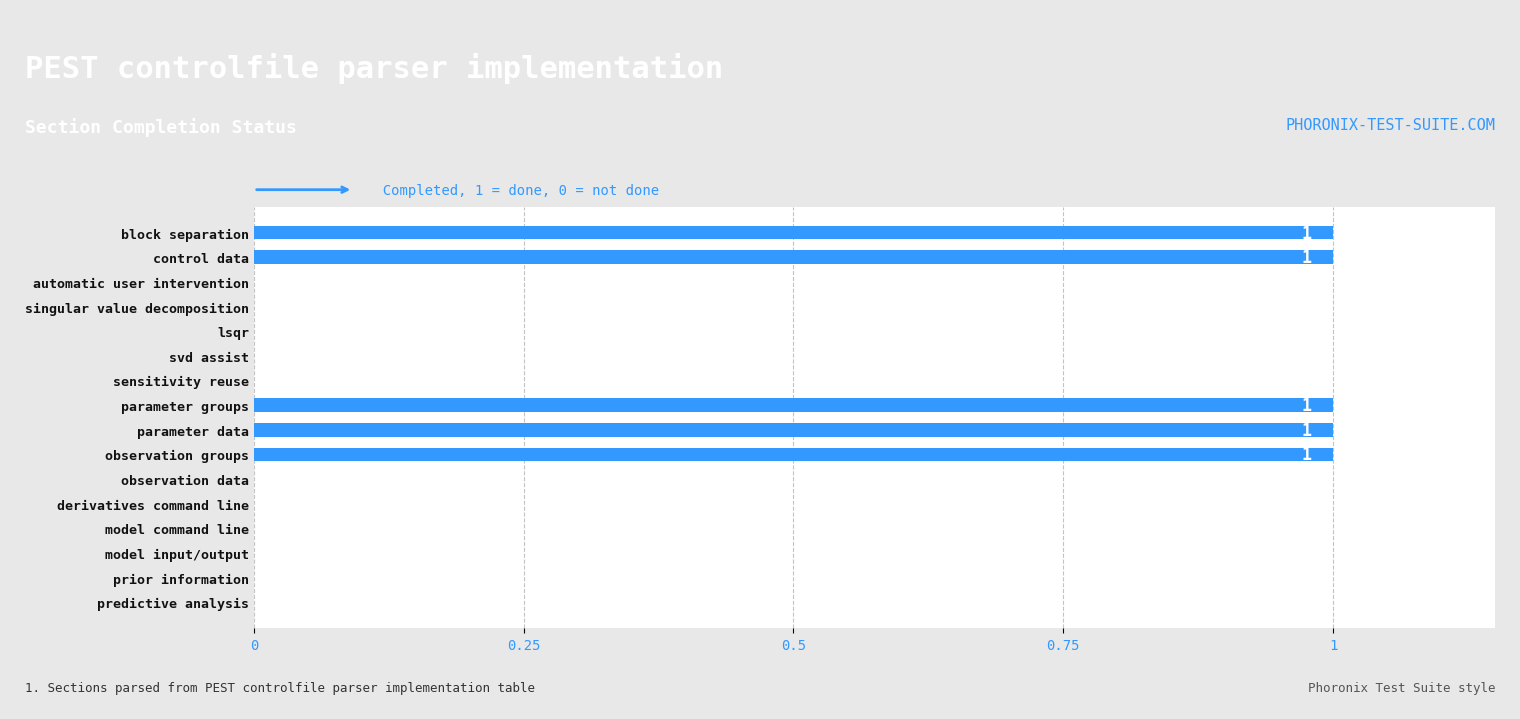

What is the sum of all values?

5